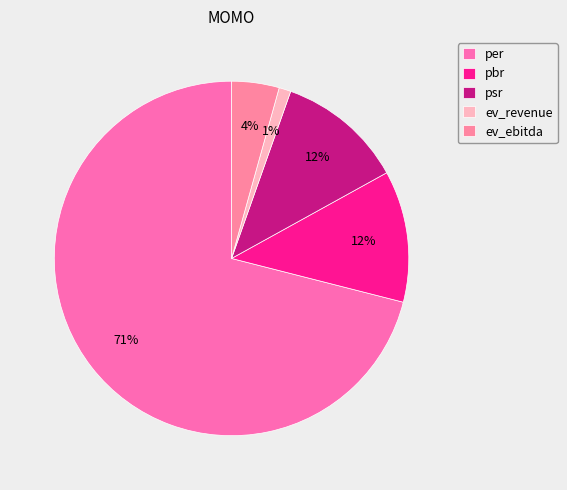

The ev_revenue slice represents 15% of the pie. True or false?

False